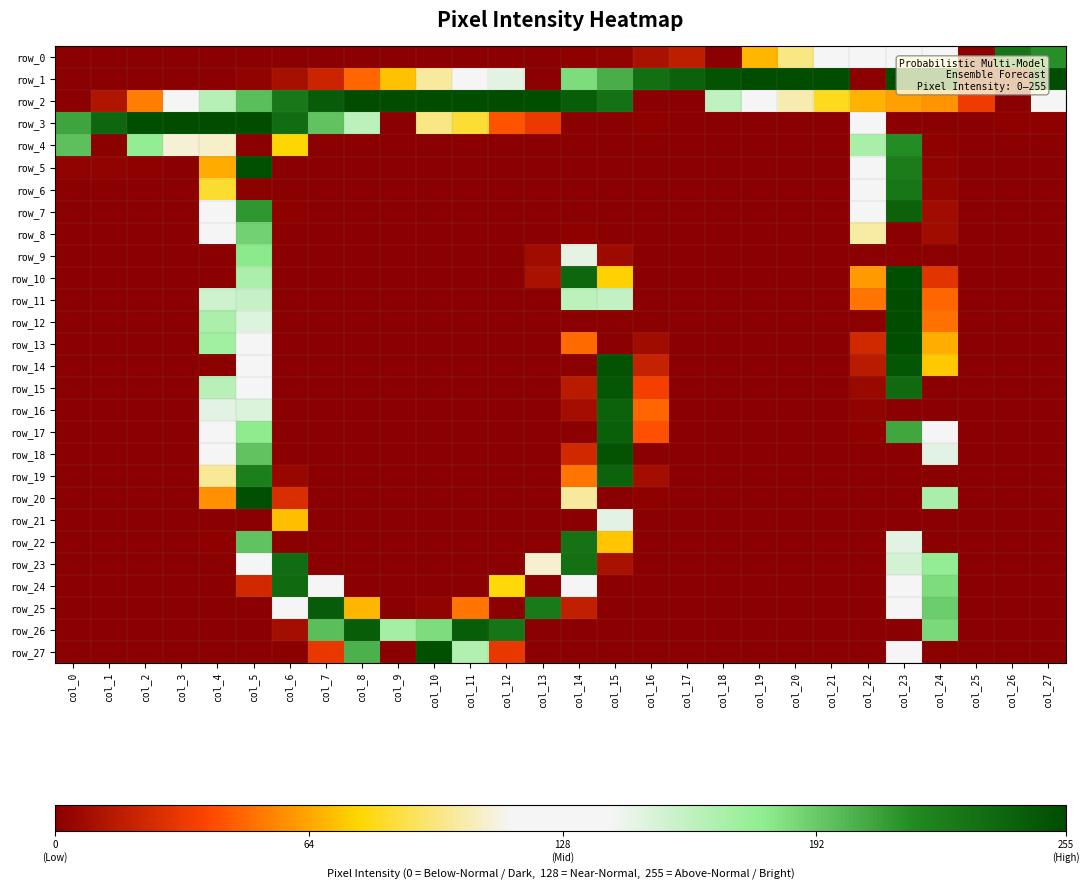

The value of row_21 at col_25 is 65. True or false?

False